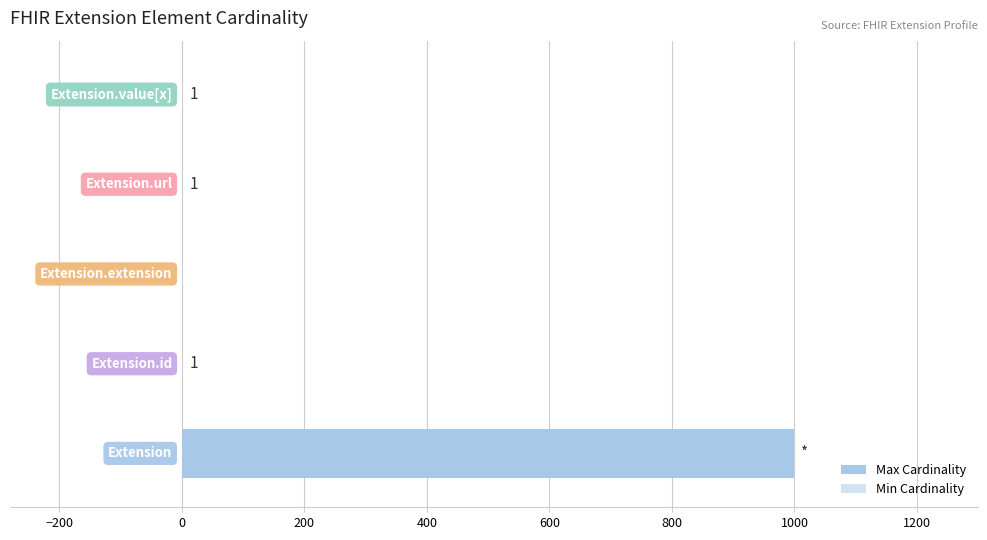

Reading left to right, transcribe all the data shown in this chart.

Max Cardinality: −400=999	−200=1	0=0	200=1	400=1
Min Cardinality: −400=0	−200=0	0=0	200=1	400=0